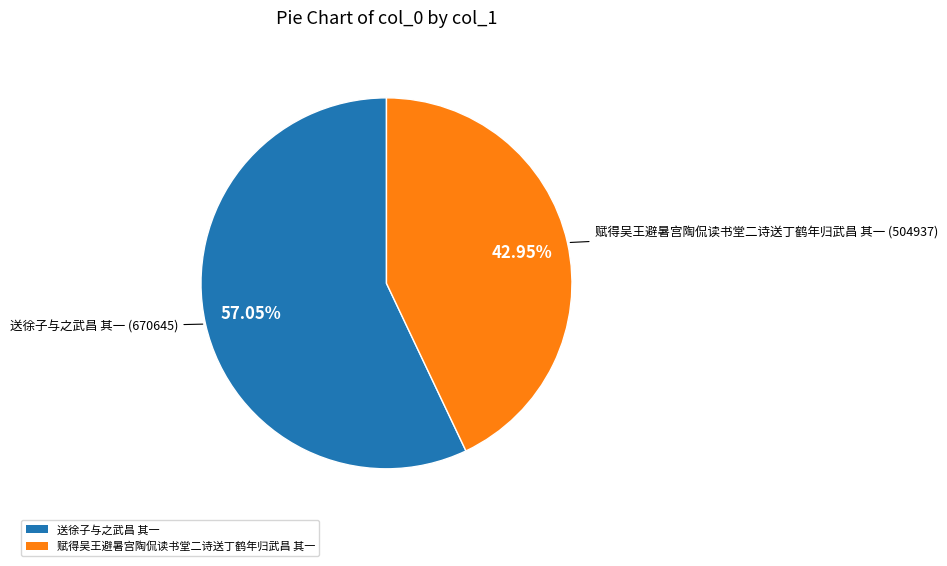

Which has a higher value, 赋得吴王避暑宫陶侃读书堂二诗送丁鹤年归武昌 其一 or 送徐子与之武昌 其一?

送徐子与之武昌 其一